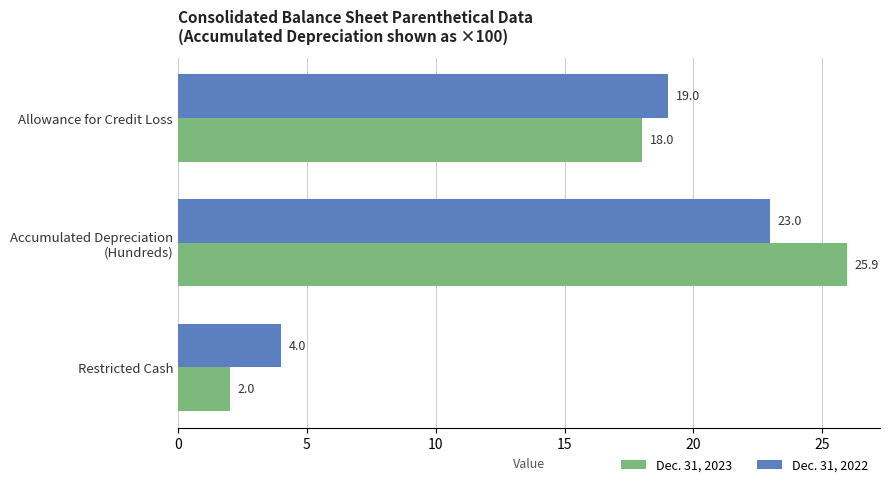

What is the difference between the maximum and minimum values in the Dec. 31, 2023 series?

23.9